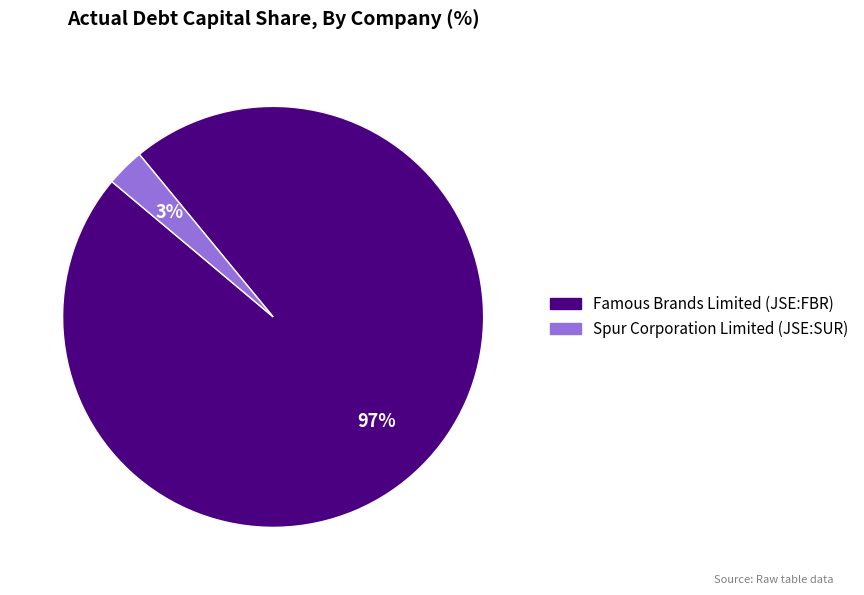

Which has a higher value, Spur Corporation Limited (JSE:SUR) or Famous Brands Limited (JSE:FBR)?

Famous Brands Limited (JSE:FBR)